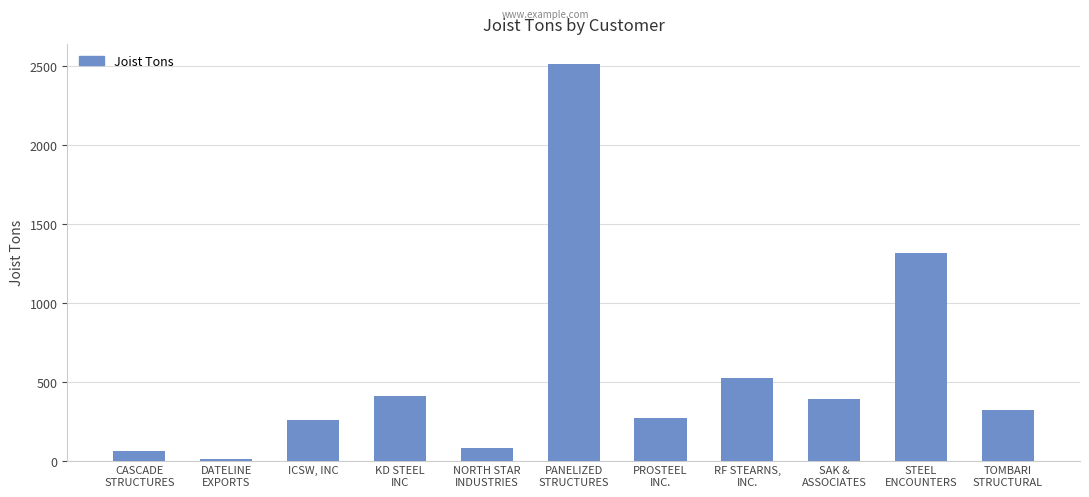

At which category does the chart reach its peak across all series?

PANELIZED
STRUCTURES